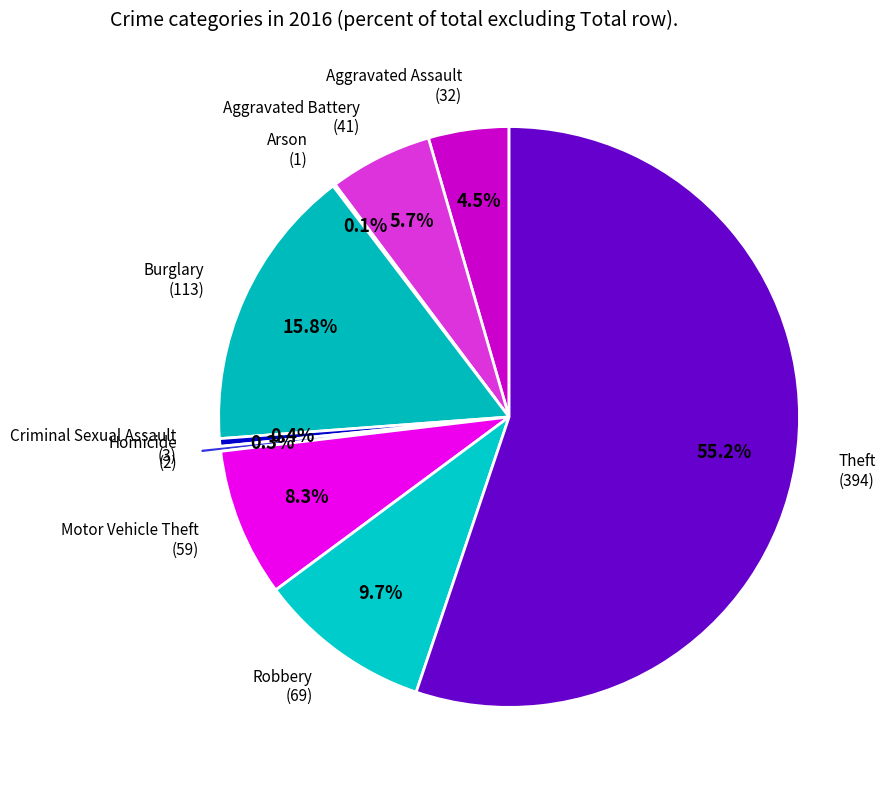

Which slice is the largest?

Theft